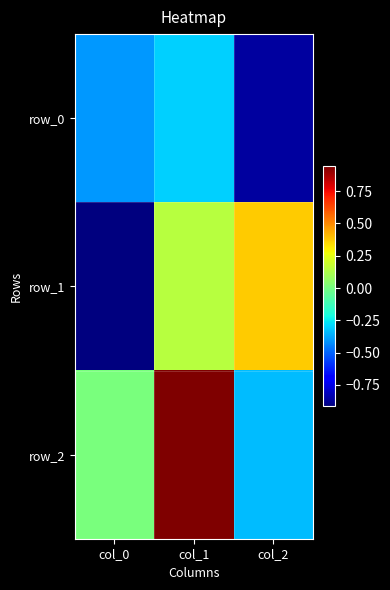

How many values in row_2 are below zero?

1